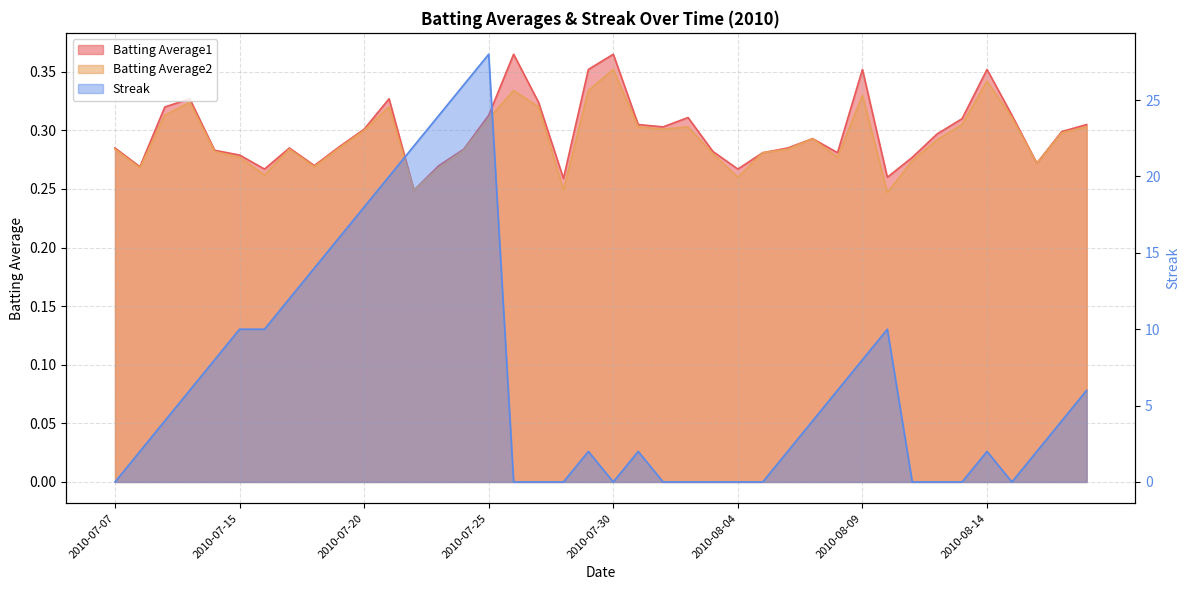

True or false: Batting Average2 has a value of 0.1 at 2010-08-03.

False